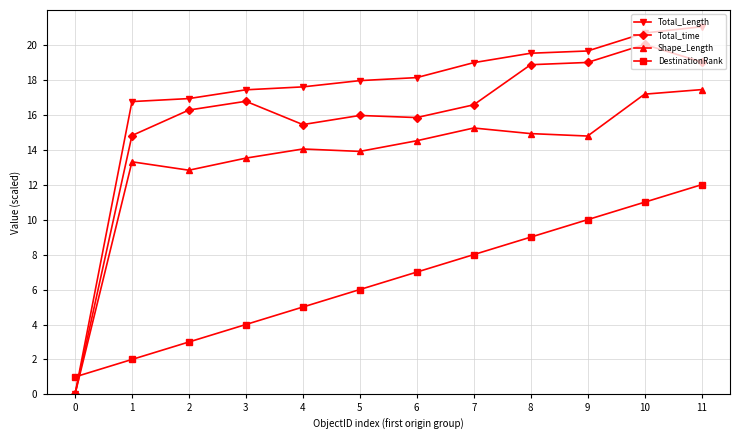

Does the chart display data point markers on the line(s)?

Yes